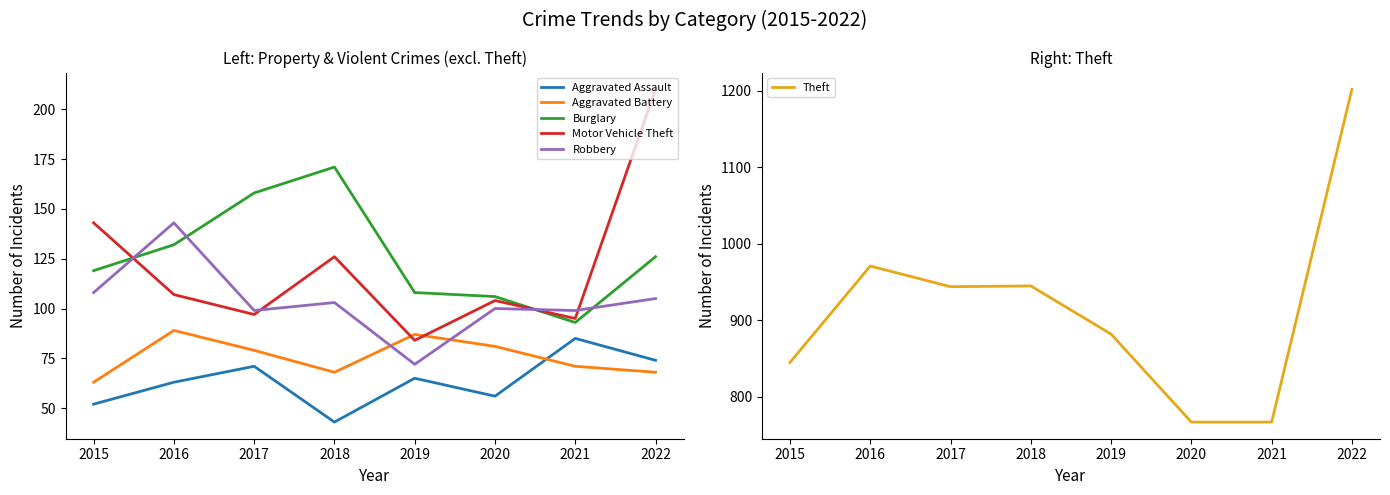

How many lines are shown in the chart?

6